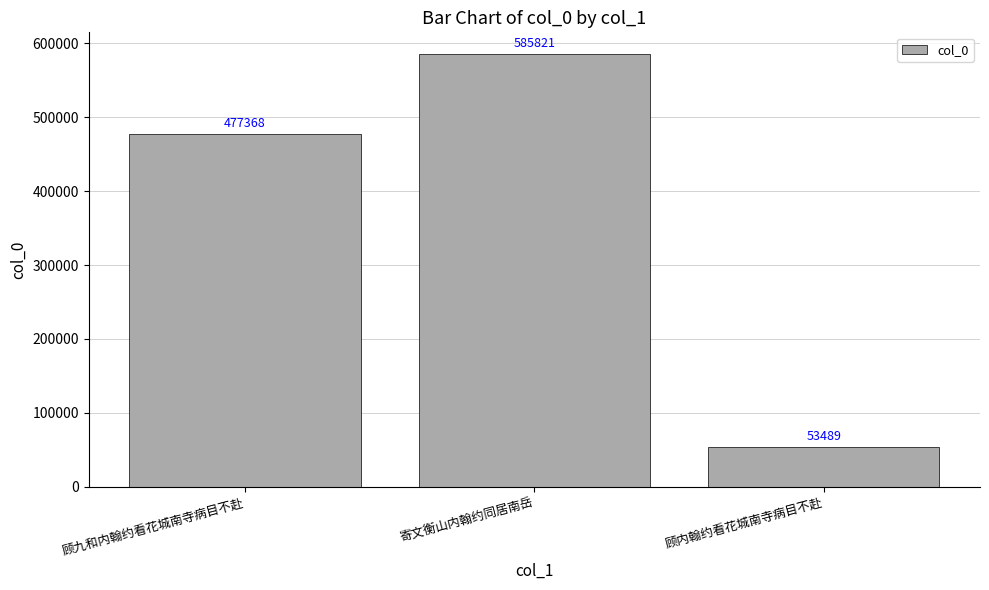

How many distinct data groups are displayed?

1